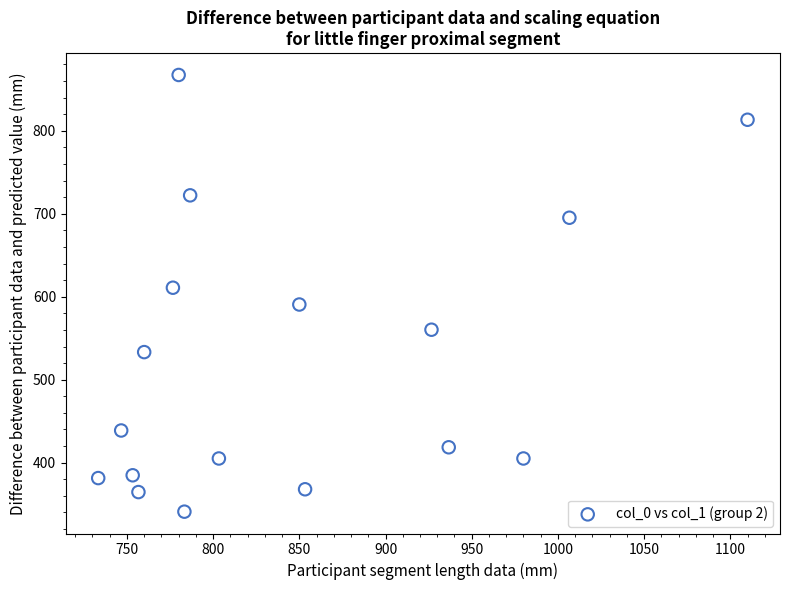

What Y value in the scatter plot is closest to 604?

610.9